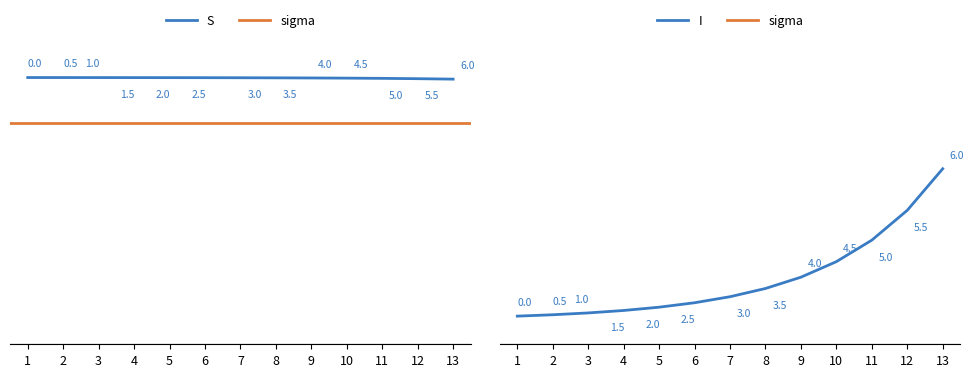

What is the difference between the highest and lowest values at 8?

1.0